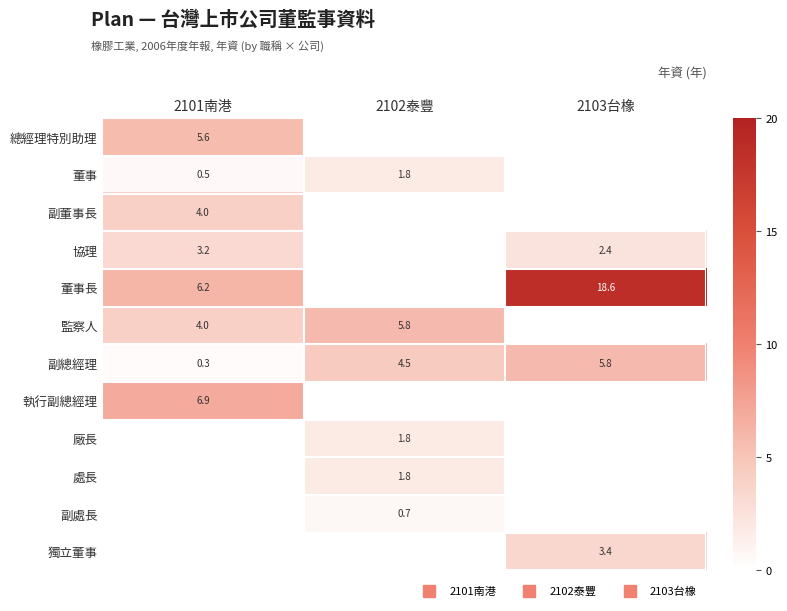

What is the difference between the maximum and minimum values in the 總經理特別助理 series?

5.6